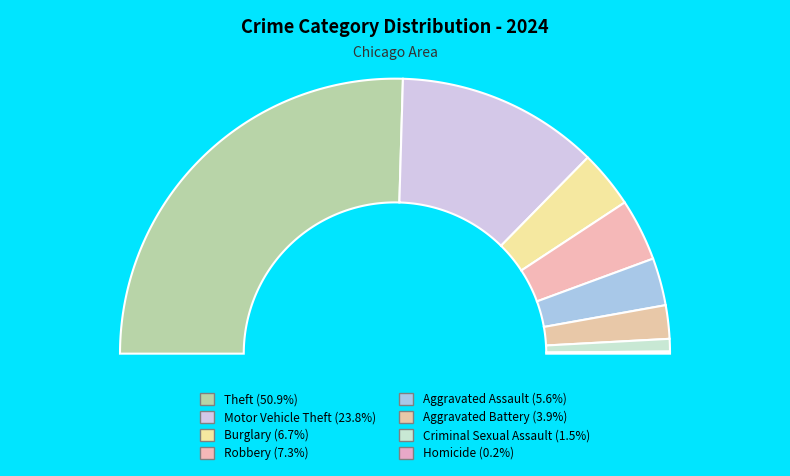

To the nearest percent, what is the combined percentage of Burglary and Aggravated Assault?

12%